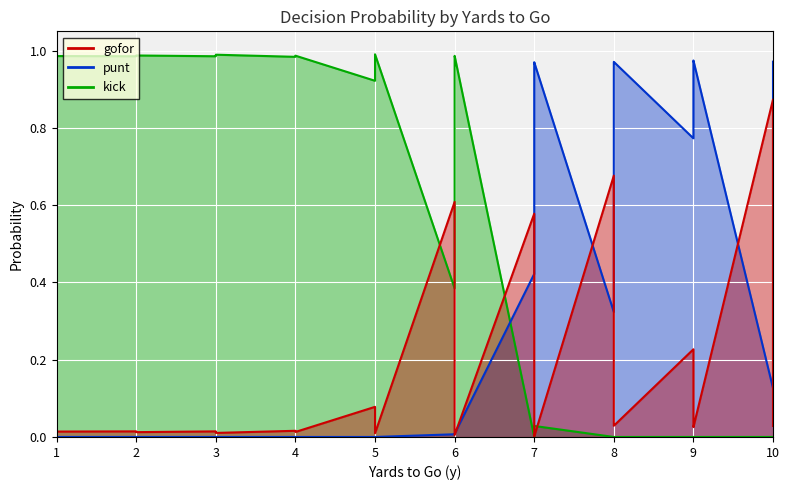

The gofor series shows 0.6 at 7. True or false?

True